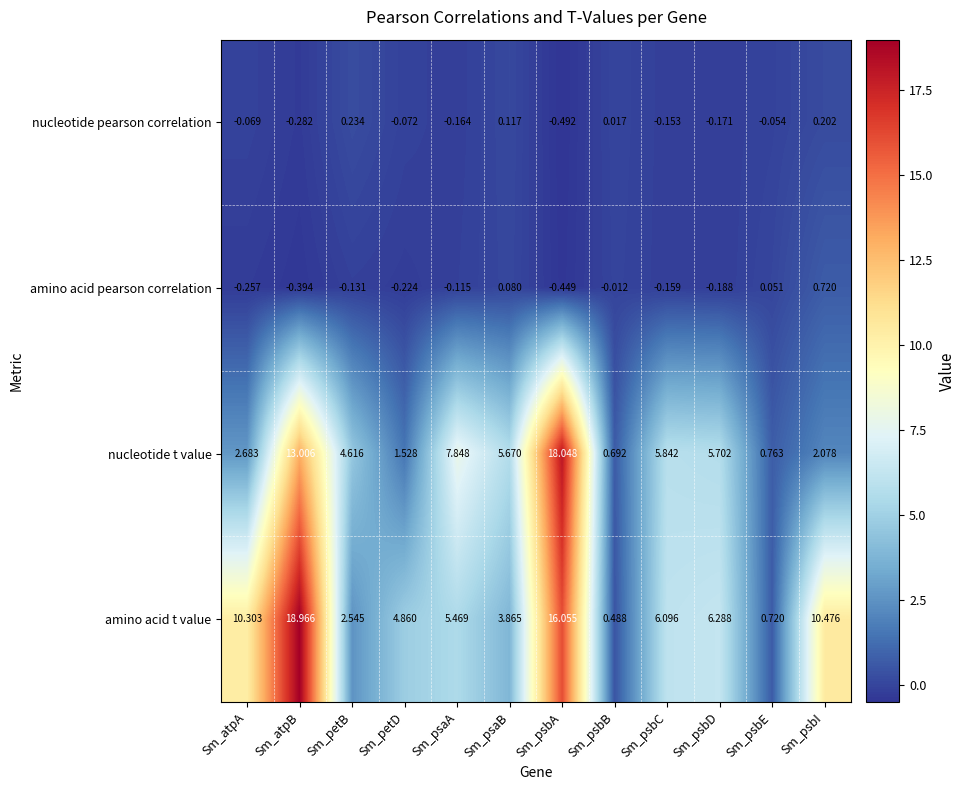

List the labels in order of amino acid t value value, largest first.

Sm_atpB, Sm_psbA, Sm_psbI, Sm_atpA, Sm_psbD, Sm_psbC, Sm_psaA, Sm_petD, Sm_psaB, Sm_petB, Sm_psbE, Sm_psbB